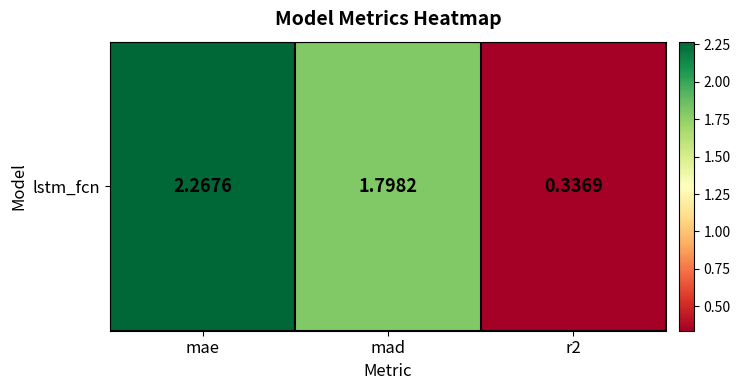

How many values are between 0 and 2?

2